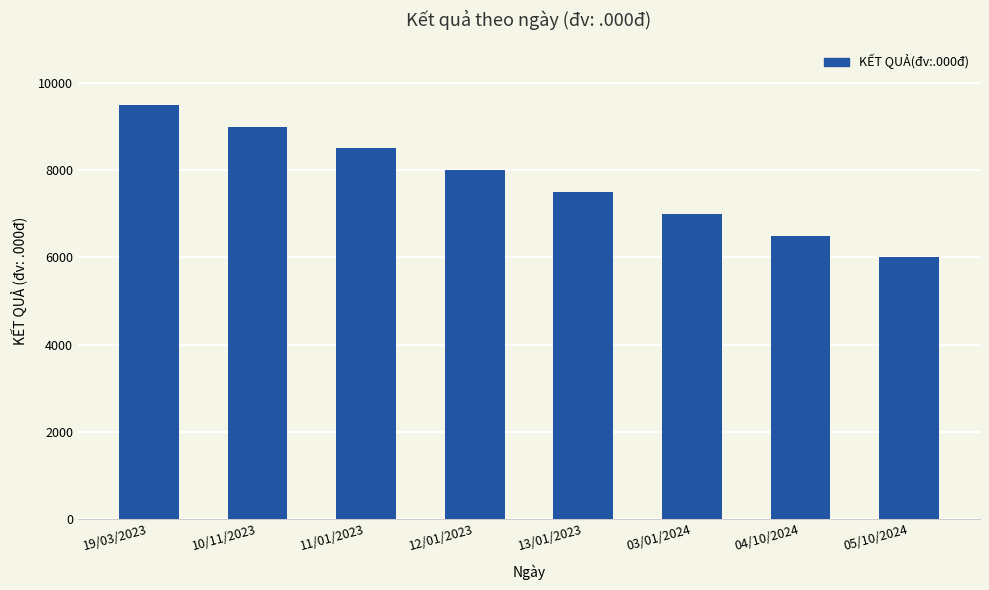

True or false: the data shows 9000 at 10/11/2023.

True